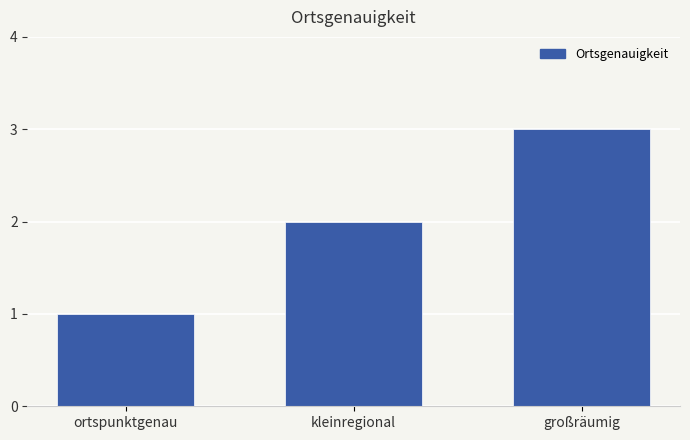

Read the value at großräumig.

3